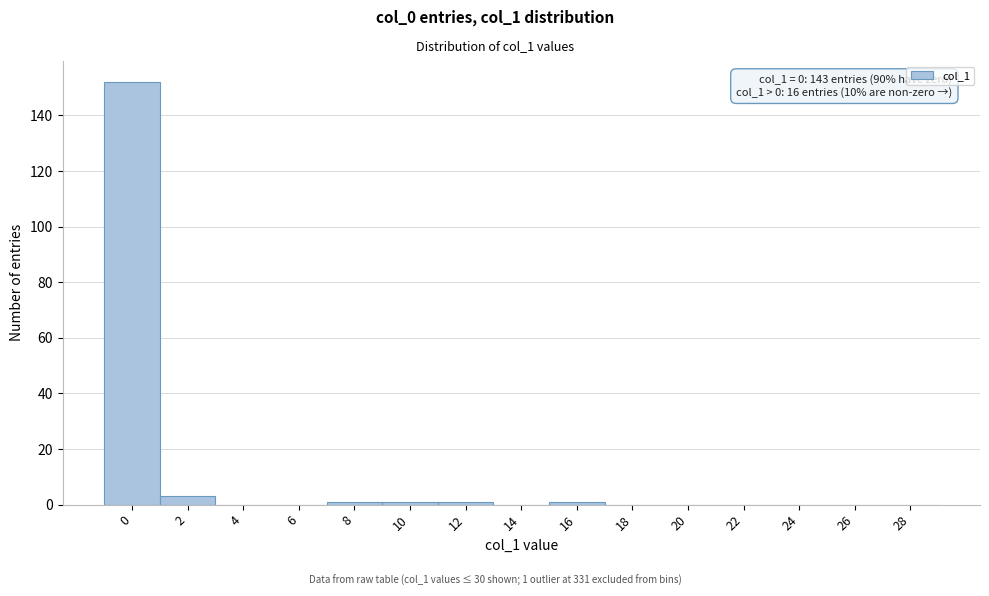

Reading left to right, list all the values displayed in this chart.

0=152	2=3	4=0	6=0	8=1	10=1	12=1	14=0	16=1	18=0	20=0	22=0	24=0	26=0	28=0